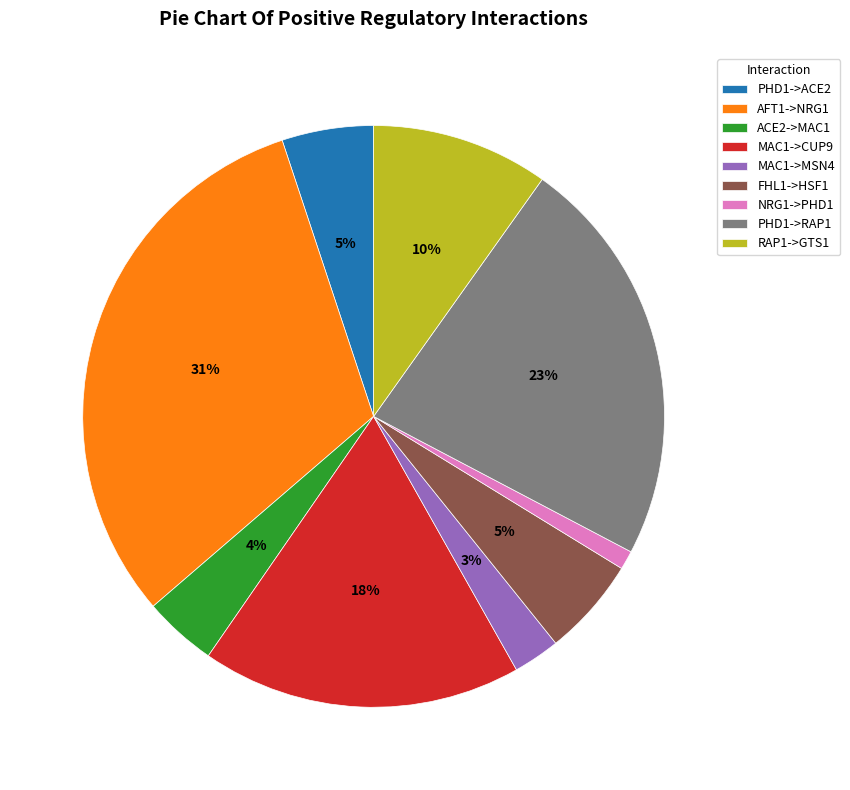

To the nearest percent, what is the average slice percentage?

11%